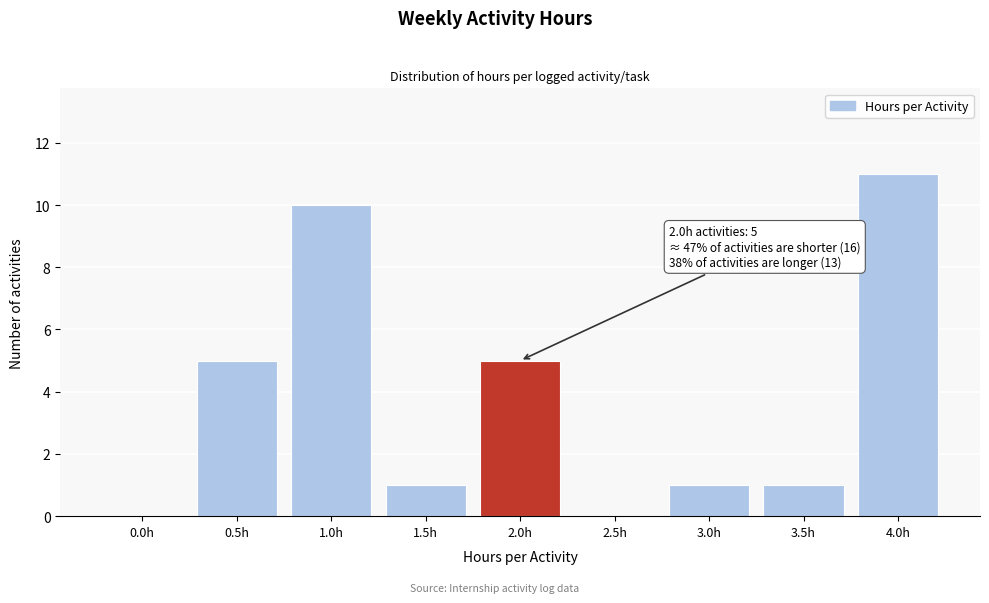

Reading right to left, list all the values displayed in this chart.

4.0h=11	3.5h=1	3.0h=1	2.5h=0	2.0h=5	1.5h=1	1.0h=10	0.5h=5	0.0h=0